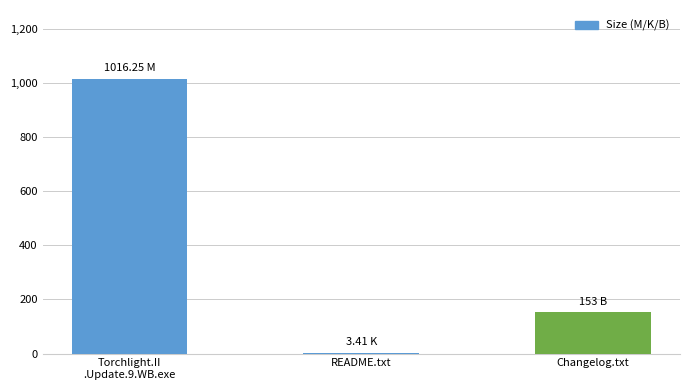

What is the ratio of the value at Torchlight.II
.Update.9.WB.exe to the value at README.txt?

298.0